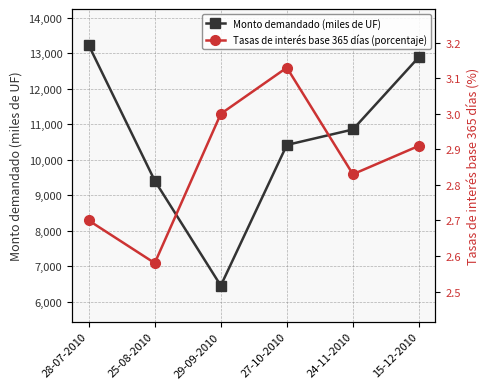

Does the chart have visible grid lines?

Yes